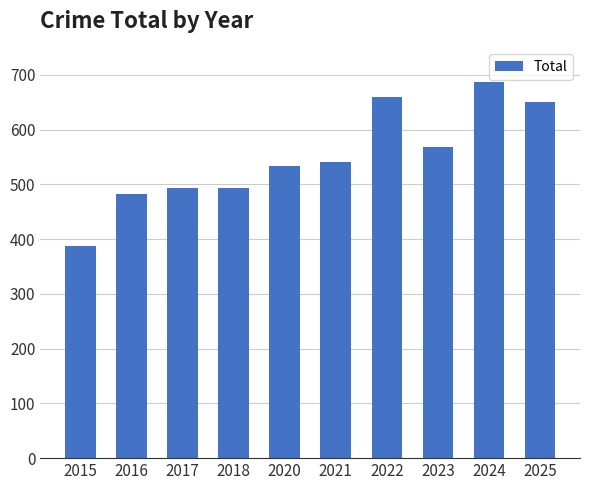

What is the sum of all values?

5497